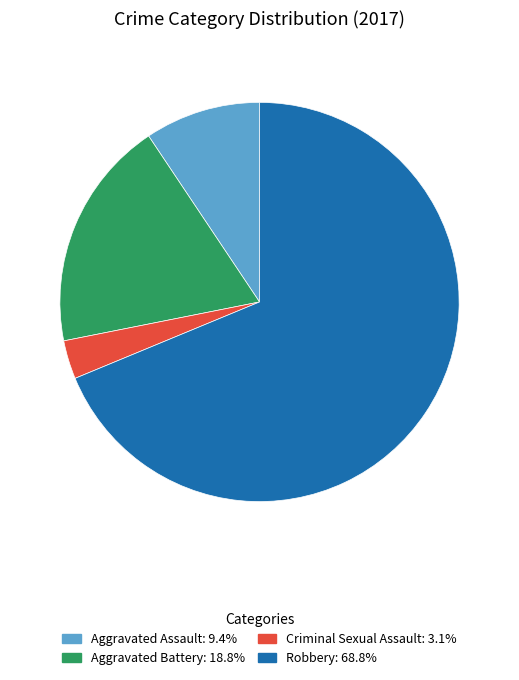

How many slices are in this pie chart?

4